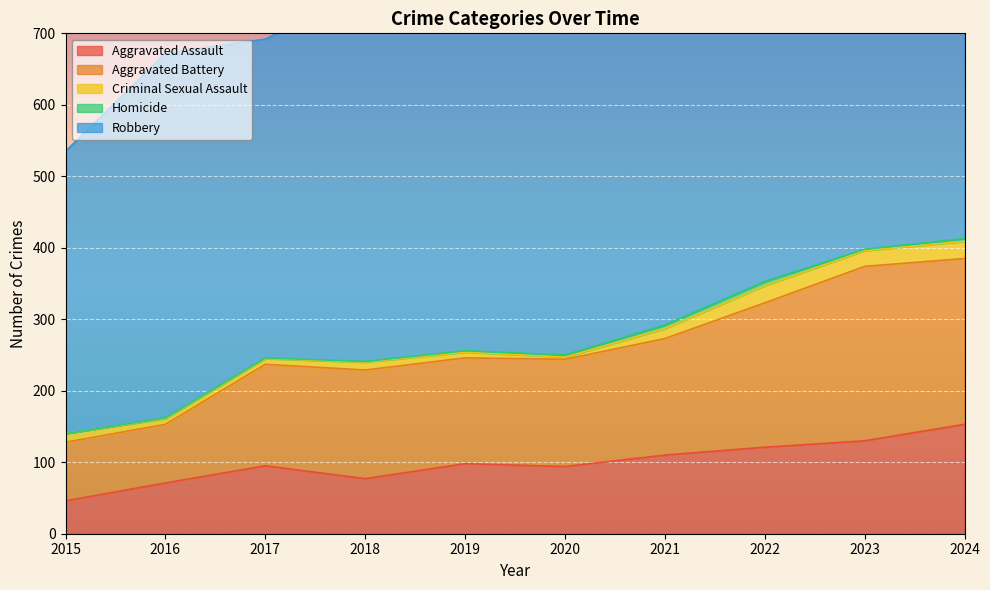

Read the Aggravated Battery value at 2018, to the nearest 10.

150